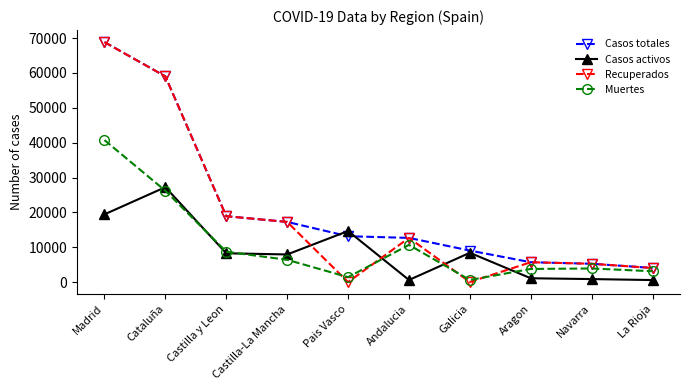

Where is Casos totales nearest to the value 36451?

Castilla y Leon